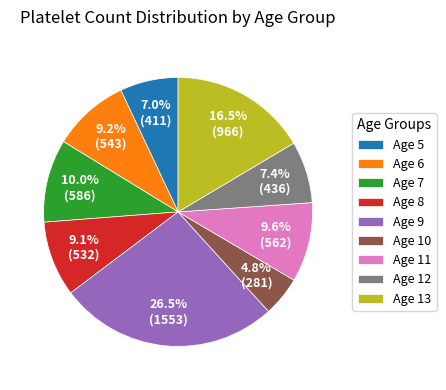

How many segments does this pie chart have?

9